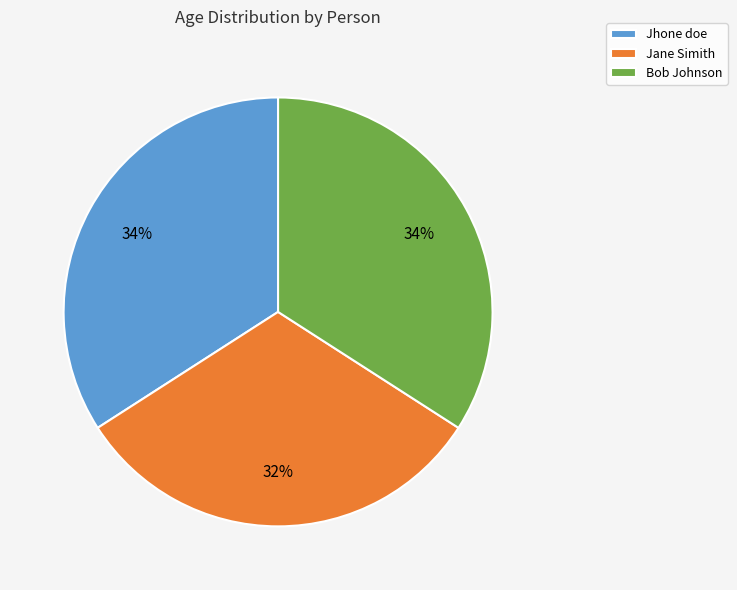

Count the number of slices in the pie.

3